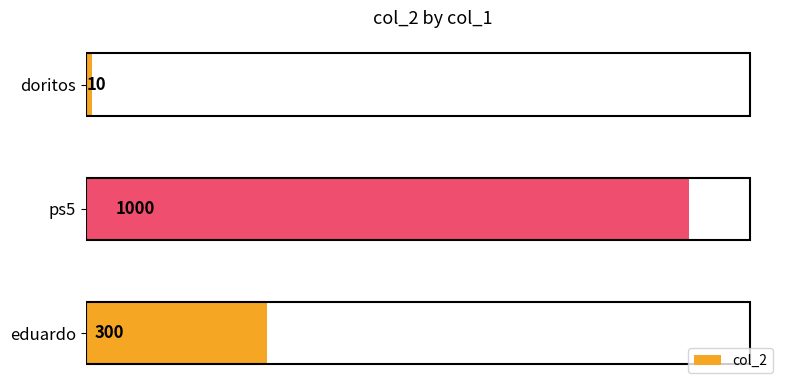

Is it true that the value at ps5 is 443?

False